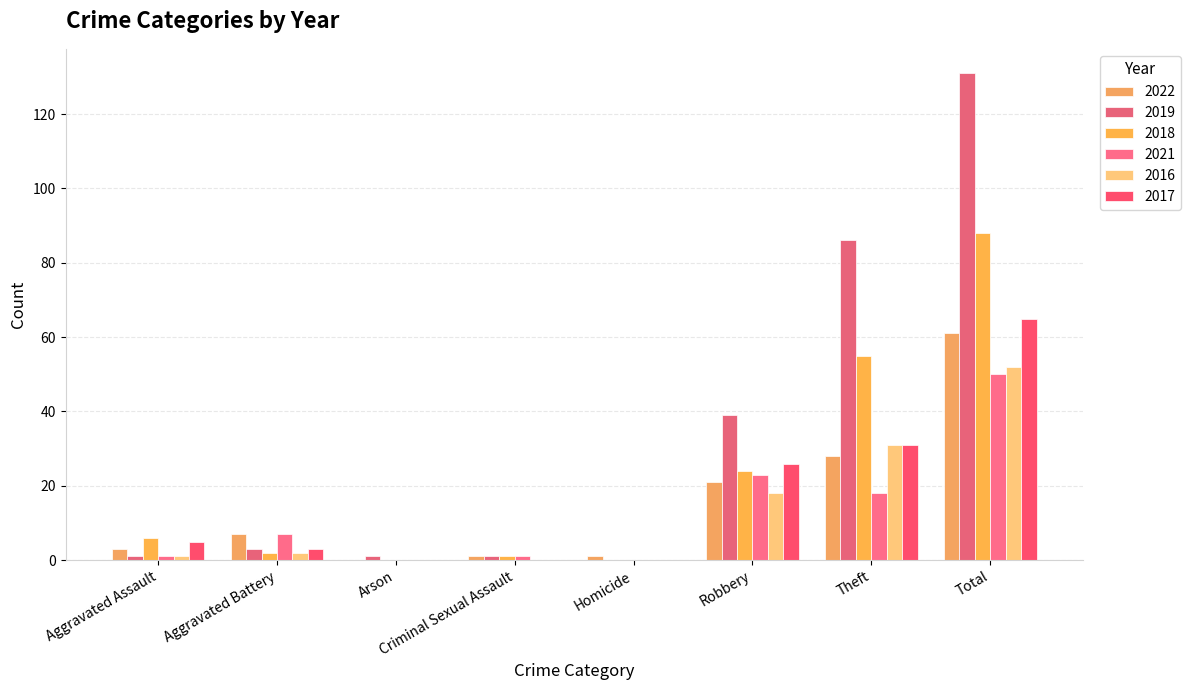

What is the value of the 2017 bar at the 8th from the left?

65